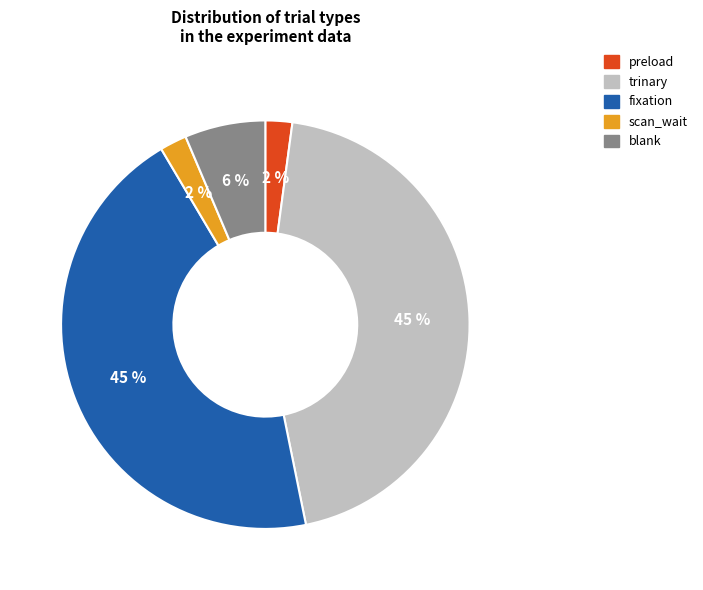

To the nearest percent, what percentage of the pie is preload?

2%